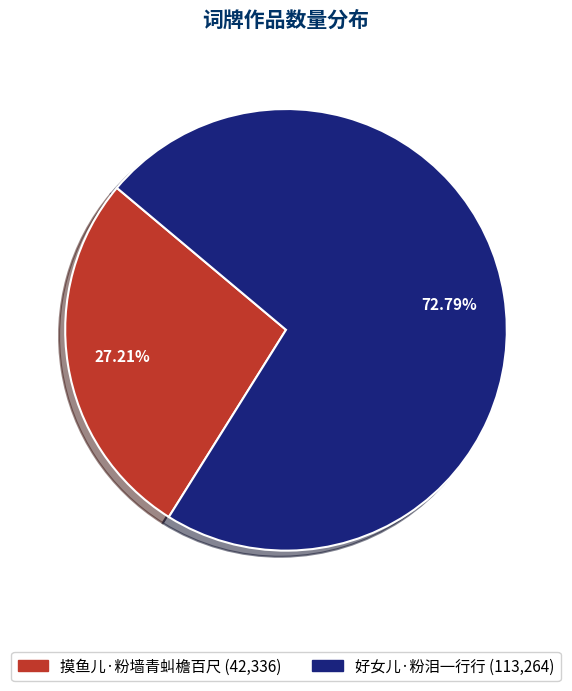

Rank the categories by value from lowest to highest.

摸鱼儿·粉墙青虯檐百尺, 好女儿·粉泪一行行